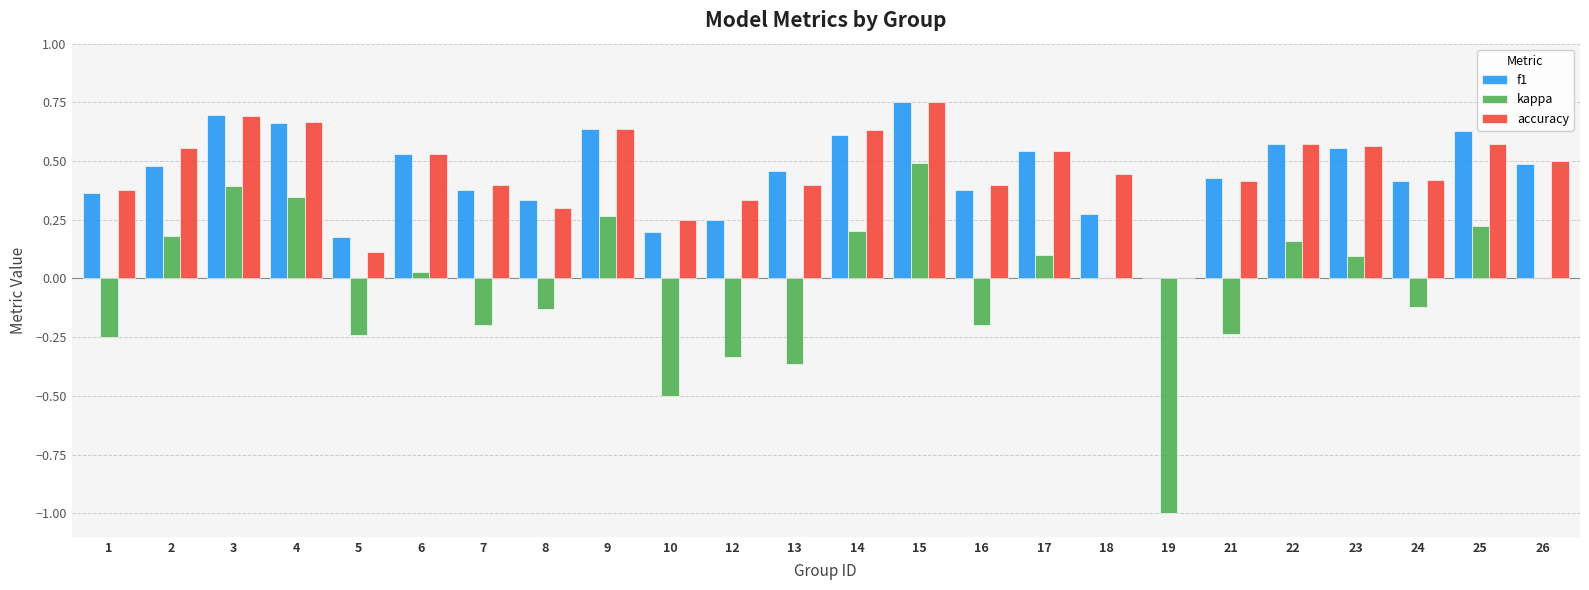

What is the total value across all series at 15?

2.0